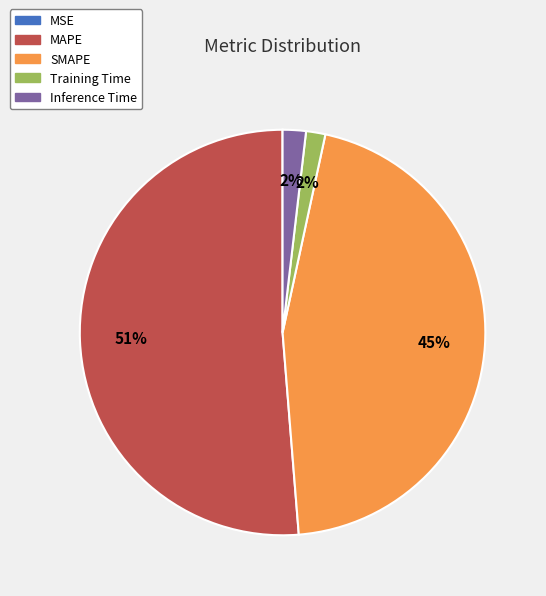

What percentage is the SMAPE slice, to the nearest percent?

45%